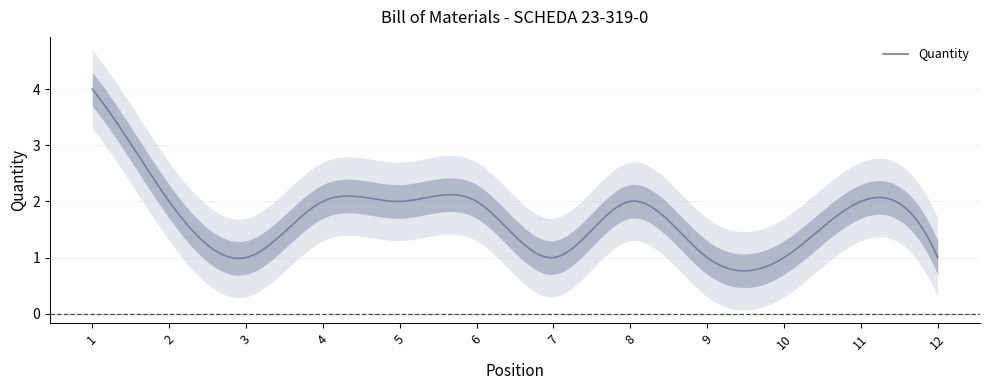

What is the difference between the maximum and minimum values?

3